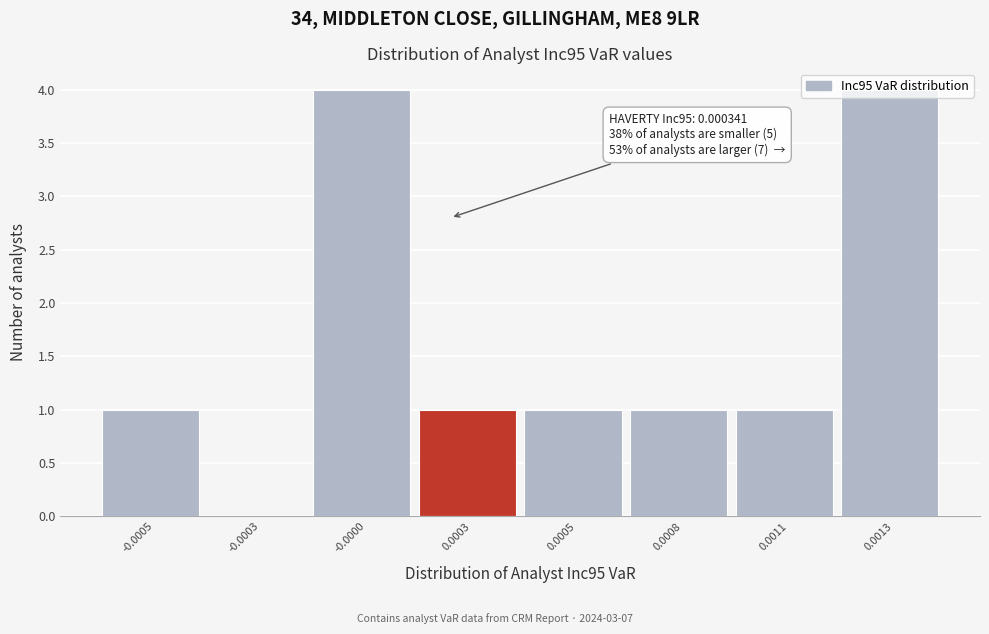

Approximately how many times larger is the value at 0.0003 compared to 0.0008?

1.0